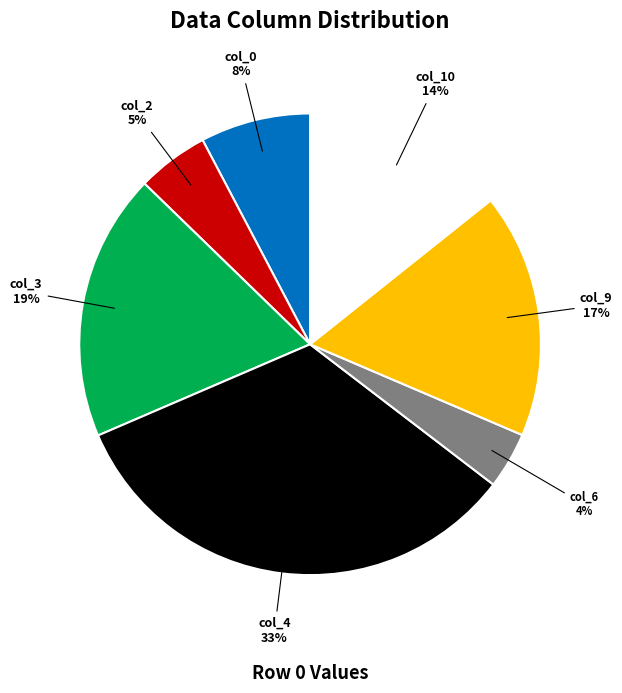

To the nearest percent, what percentage of the pie is col_4?

33%